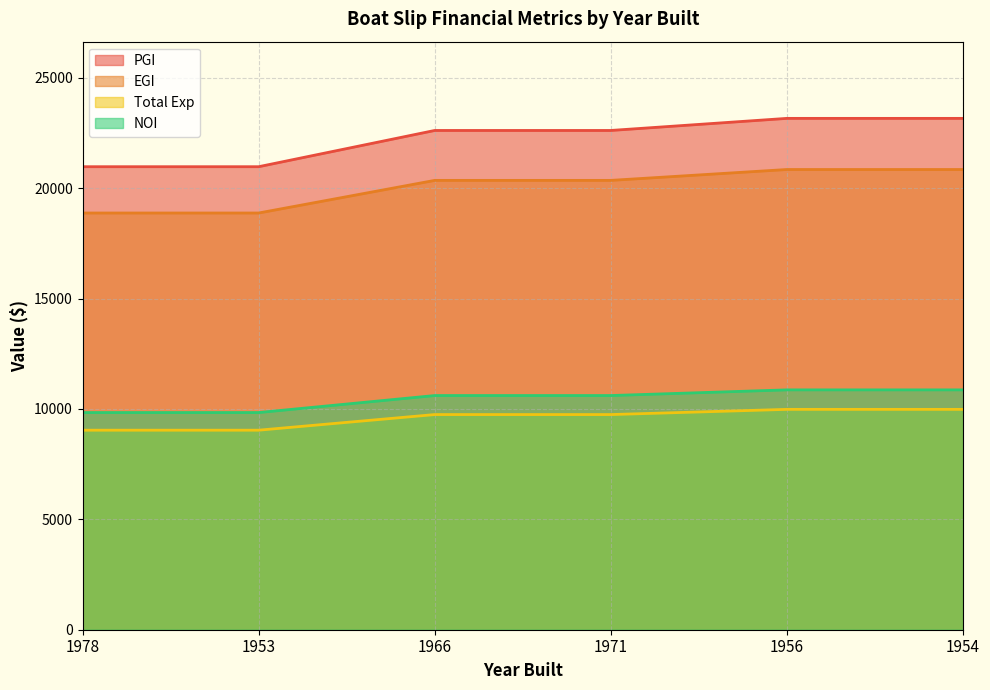

True or false: Total Exp and NOI cross at least once.

False